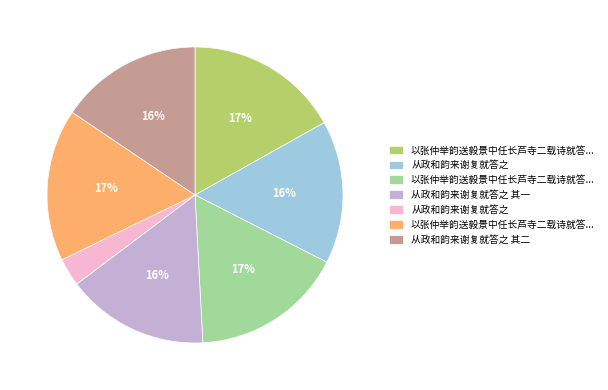

Is there a majority slice in this chart?

No